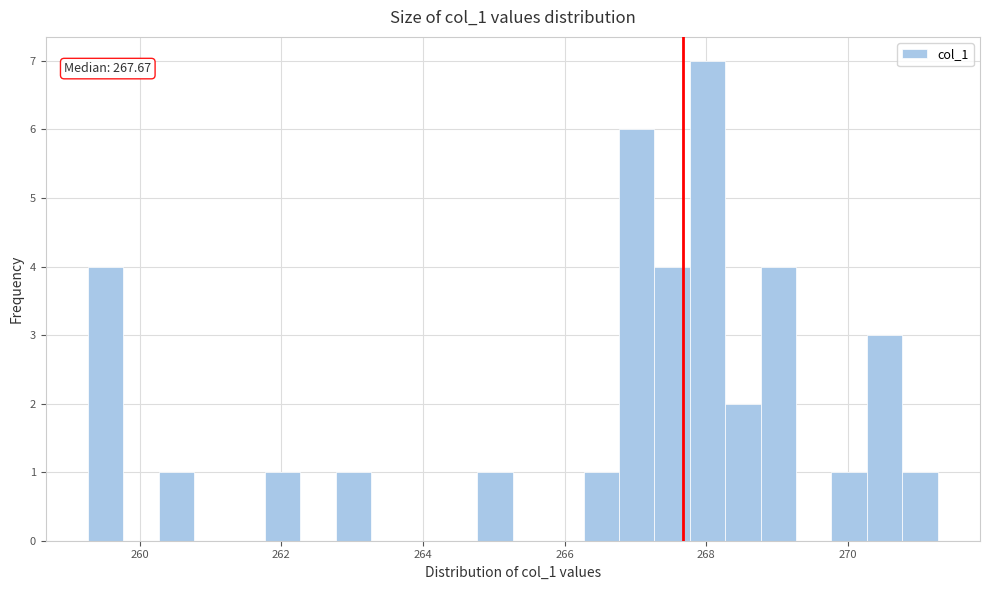

Around what value on the x-axis is the tallest bar? Give the approximate position of its centre, as read against the axis.

268.0